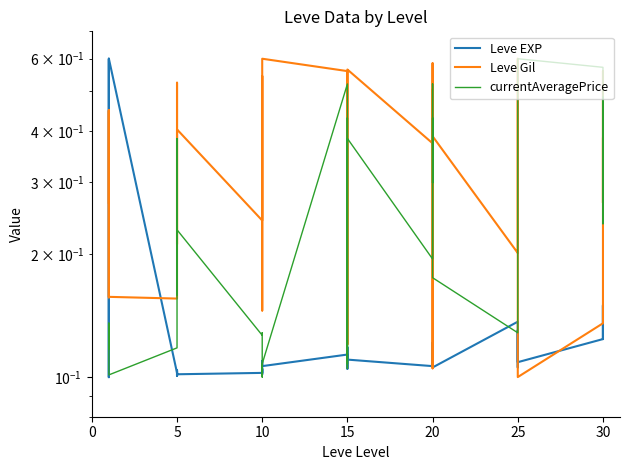

How many lines are shown in the chart?

3